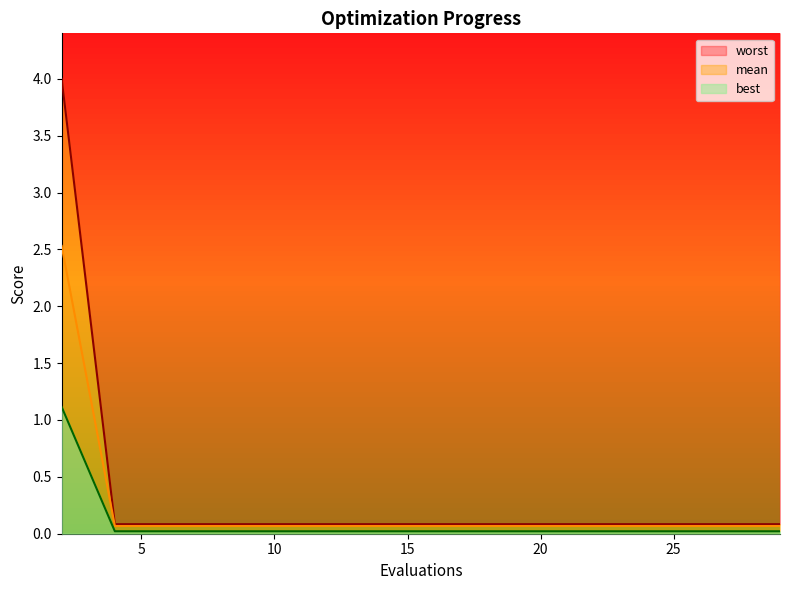

At which label does best reach its peak?

2